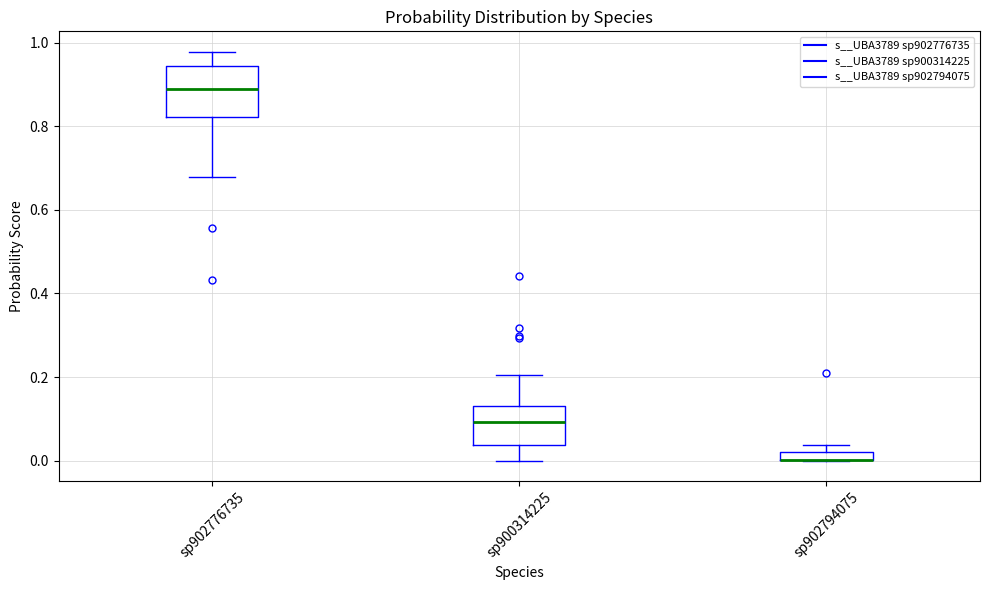

Which box is the tallest, from its lower edge to its upper edge?

sp902776735